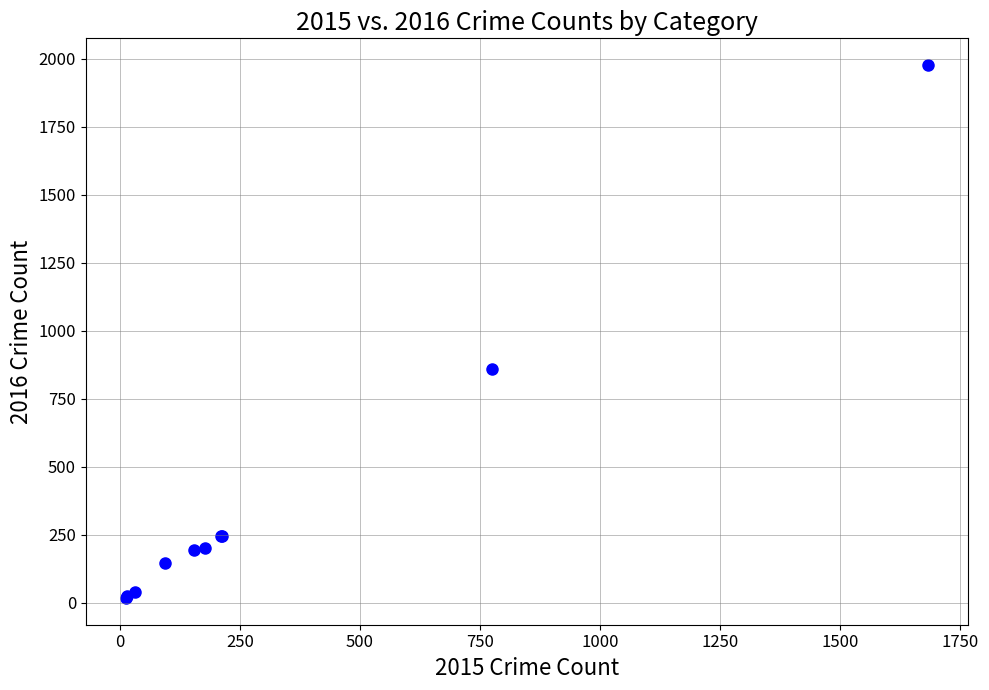

What Y value in the scatter plot is closest to 997?

858